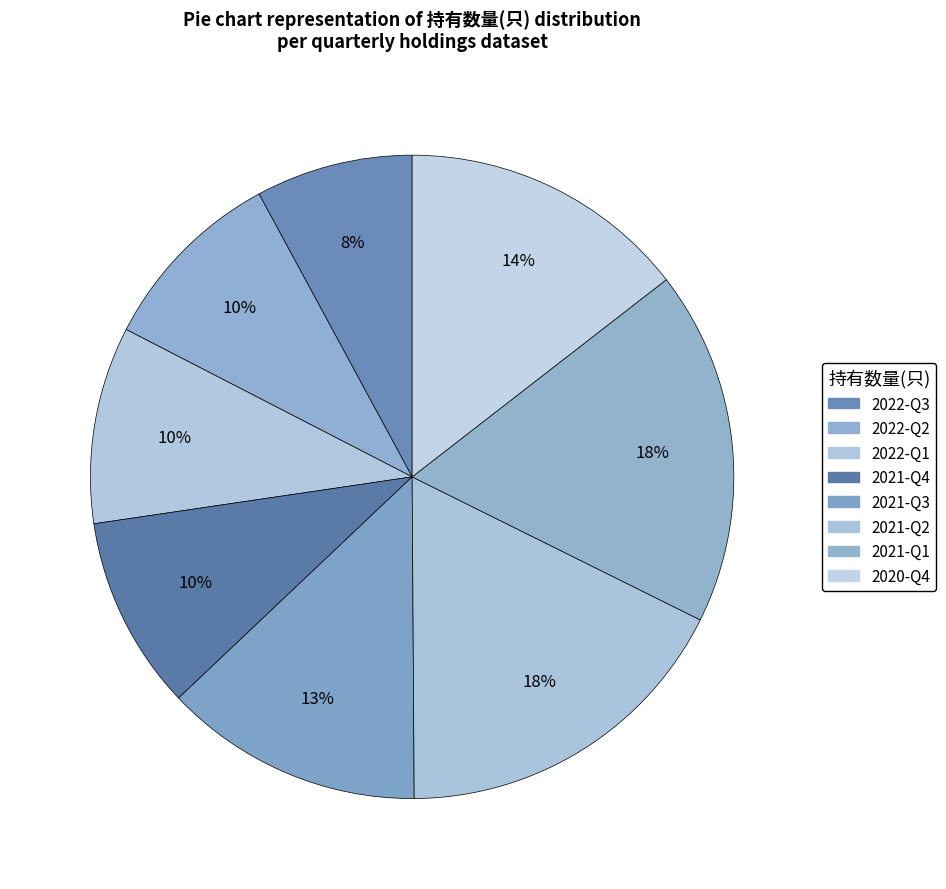

To the nearest percent, what portion does 2022-Q1 represent?

10%